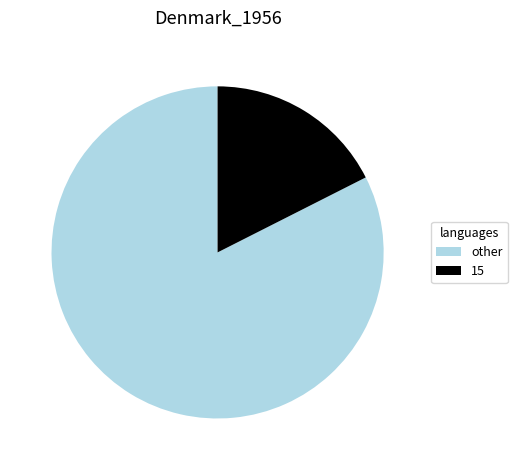

What is the largest slice in the pie chart?

other